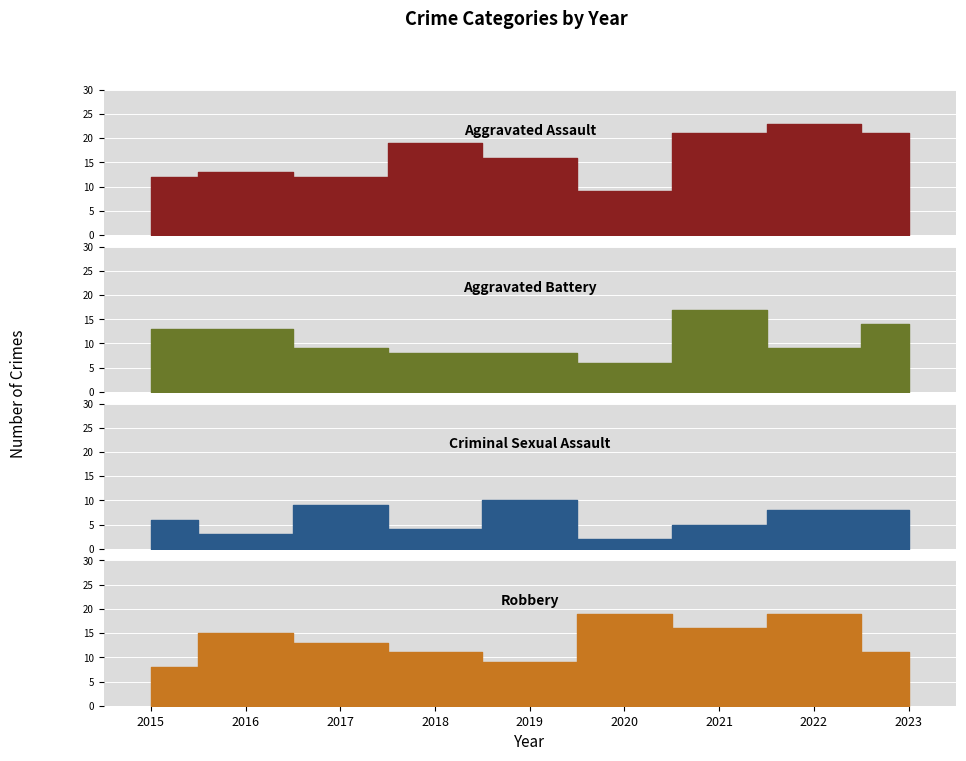

At which category is the sum across all series the highest?

2021